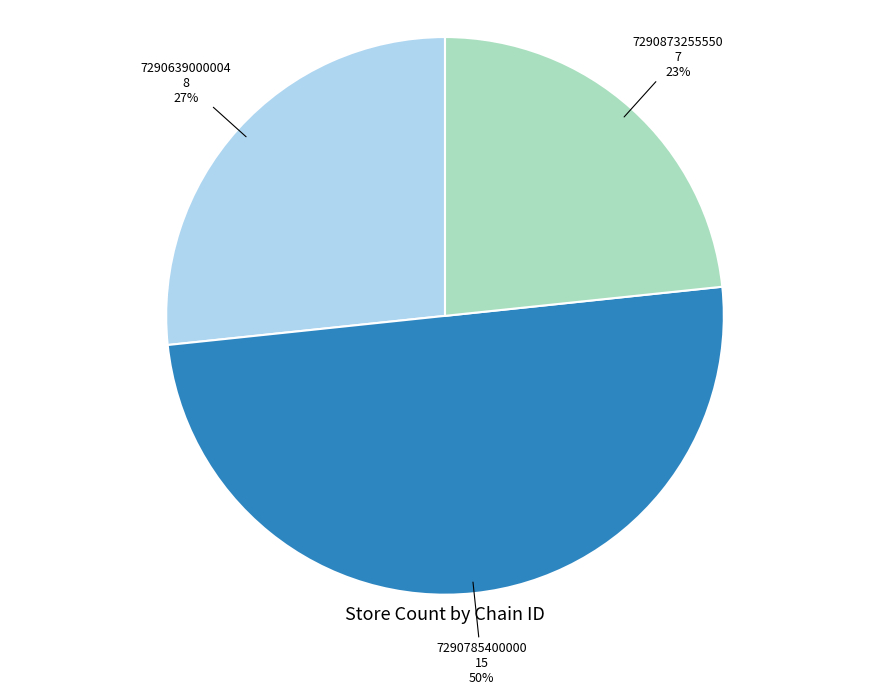

To the nearest percent, what is the average slice percentage?

33%